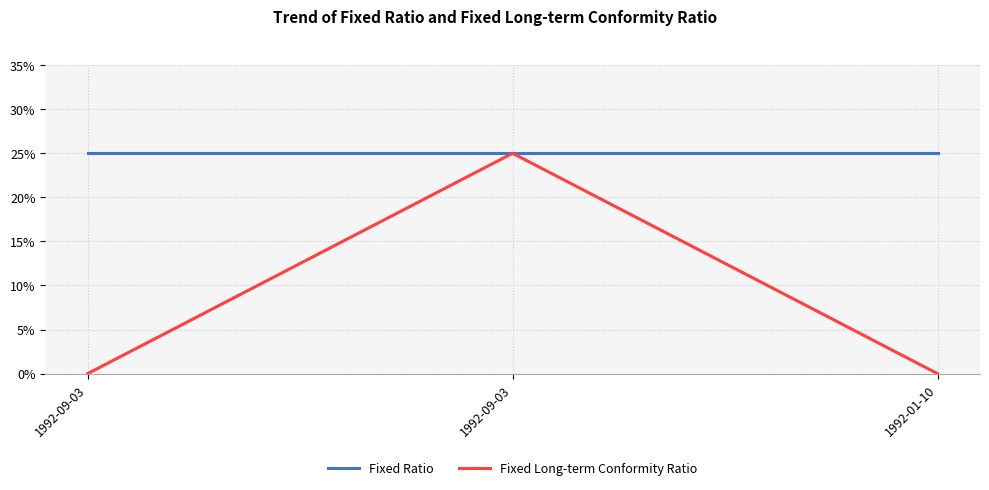

What are all the series names shown in the legend?

Fixed Ratio, Fixed Long-term Conformity Ratio